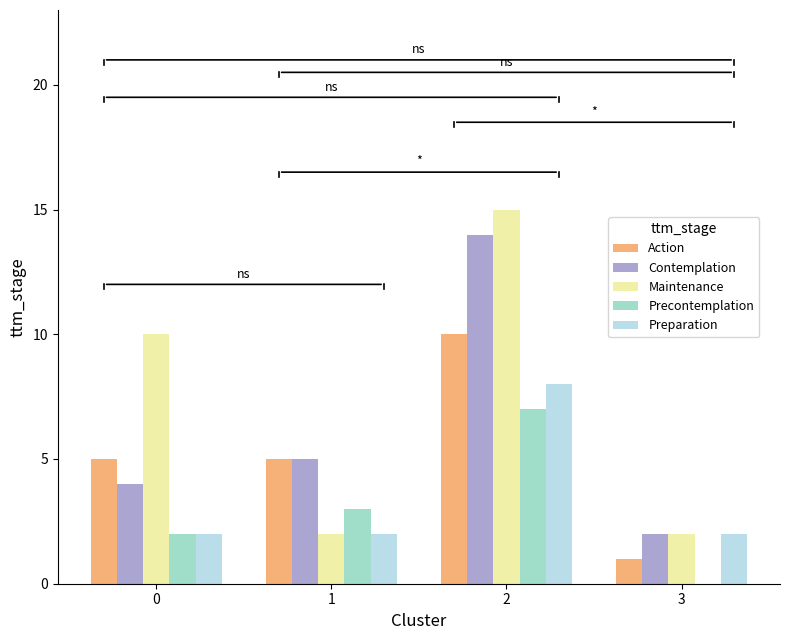

The value of Action at 0 is 8. True or false?

False